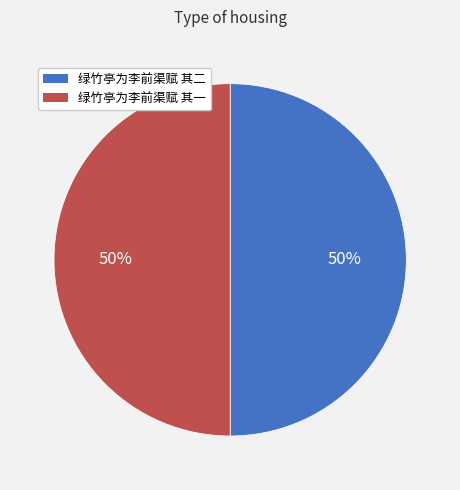

To the nearest percent, what portion does 绿竹亭为李前渠赋 其二 represent?

50%